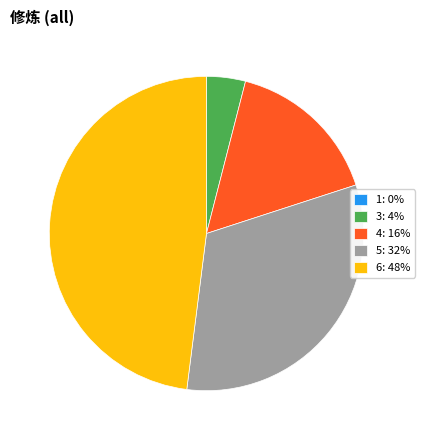

Is 3 the majority of the pie?

No